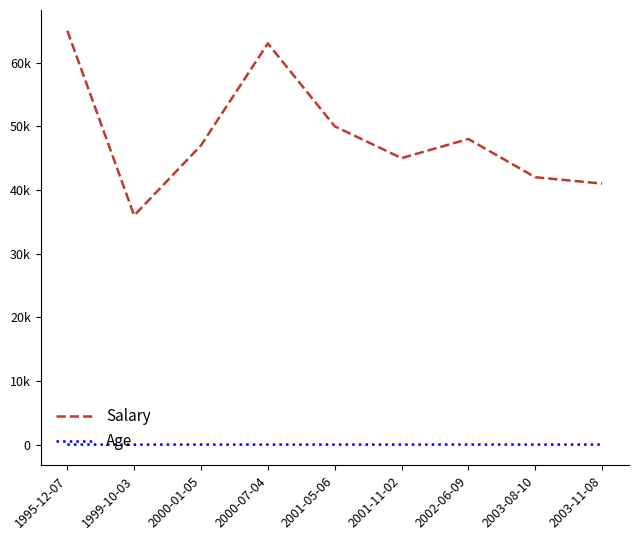

What is the label of the 4th point from the left?

2000-07-04